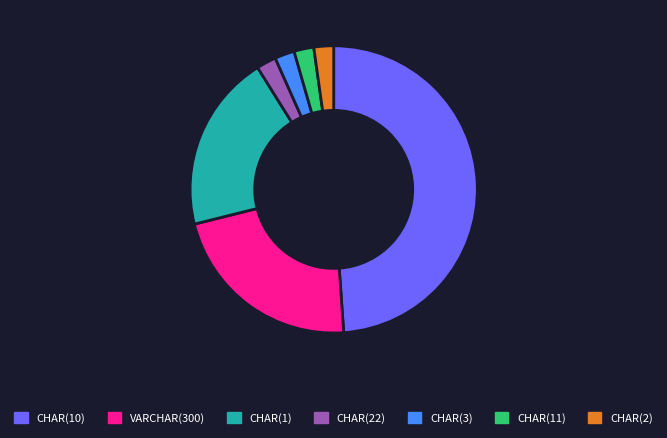

Do VARCHAR(300) and CHAR(11) together represent more than half of the pie?

No